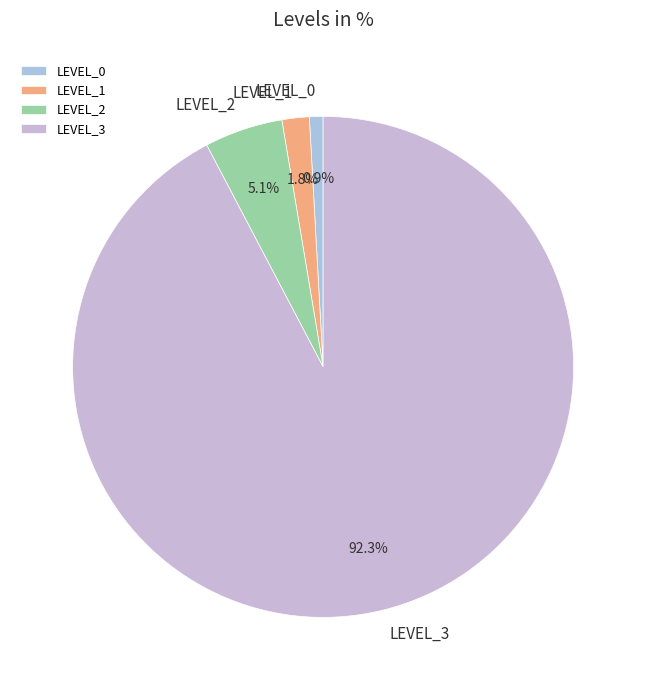

Do LEVEL_1 and LEVEL_0 together represent more than half of the pie?

No